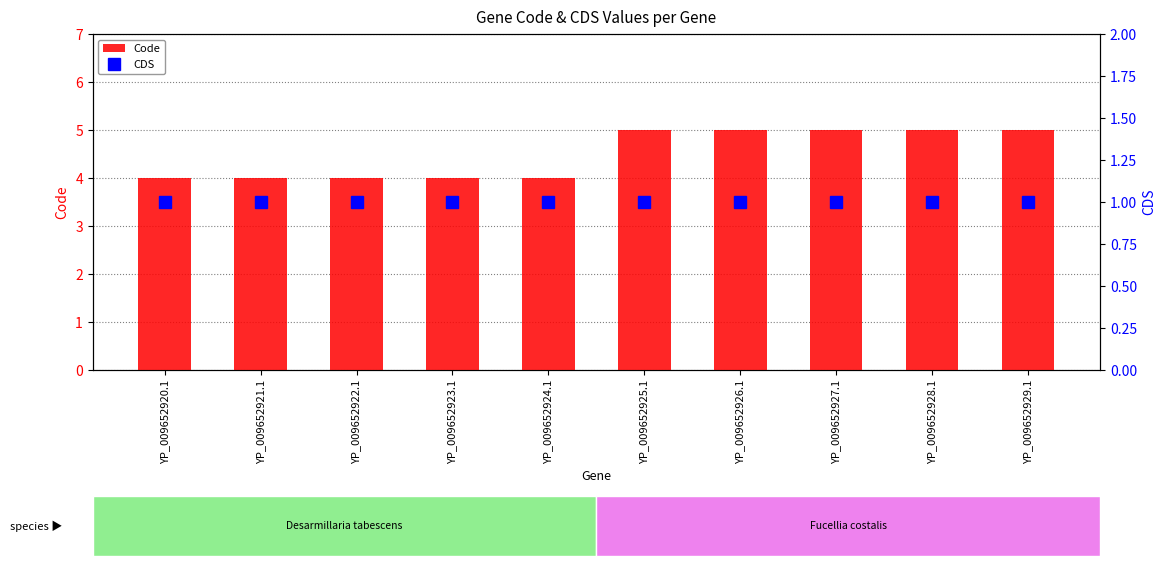

Reading left to right, what are all the values shown in this chart?

Code: YP_009652920.1=4	YP_009652921.1=4	YP_009652922.1=4	YP_009652923.1=4	YP_009652924.1=4	YP_009652925.1=5	YP_009652926.1=5	YP_009652927.1=5	YP_009652928.1=5	YP_009652929.1=5
CDS: YP_009652920.1=1	YP_009652921.1=1	YP_009652922.1=1	YP_009652923.1=1	YP_009652924.1=1	YP_009652925.1=1	YP_009652926.1=1	YP_009652927.1=1	YP_009652928.1=1	YP_009652929.1=1